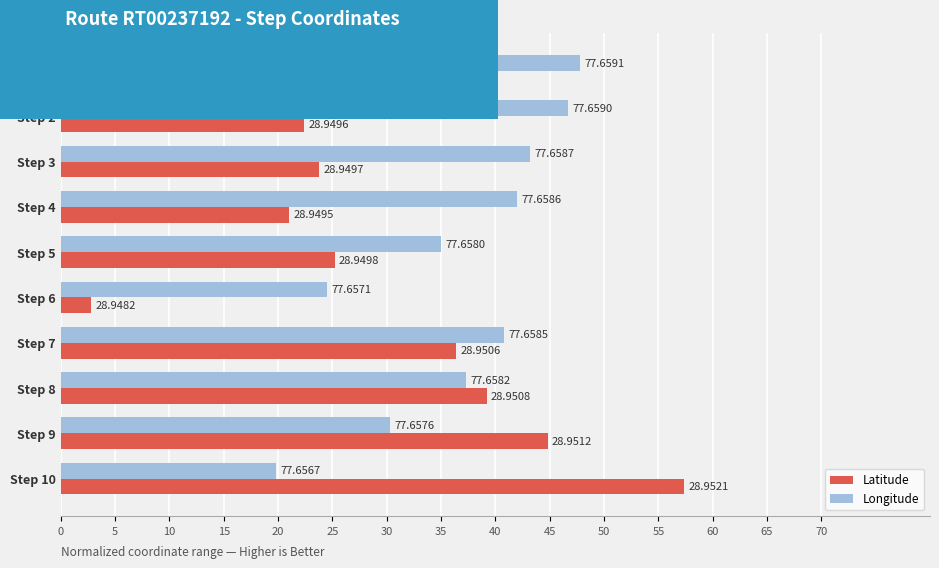

Reading right to left, list all the values displayed in this chart.

Latitude: 57.4	44.8	39.2	36.4	2.8	25.2	21.0	23.8	22.4	23.8
Longitude: 19.8	30.3	37.3	40.8	24.5	35.0	42.0	43.2	46.7	47.8